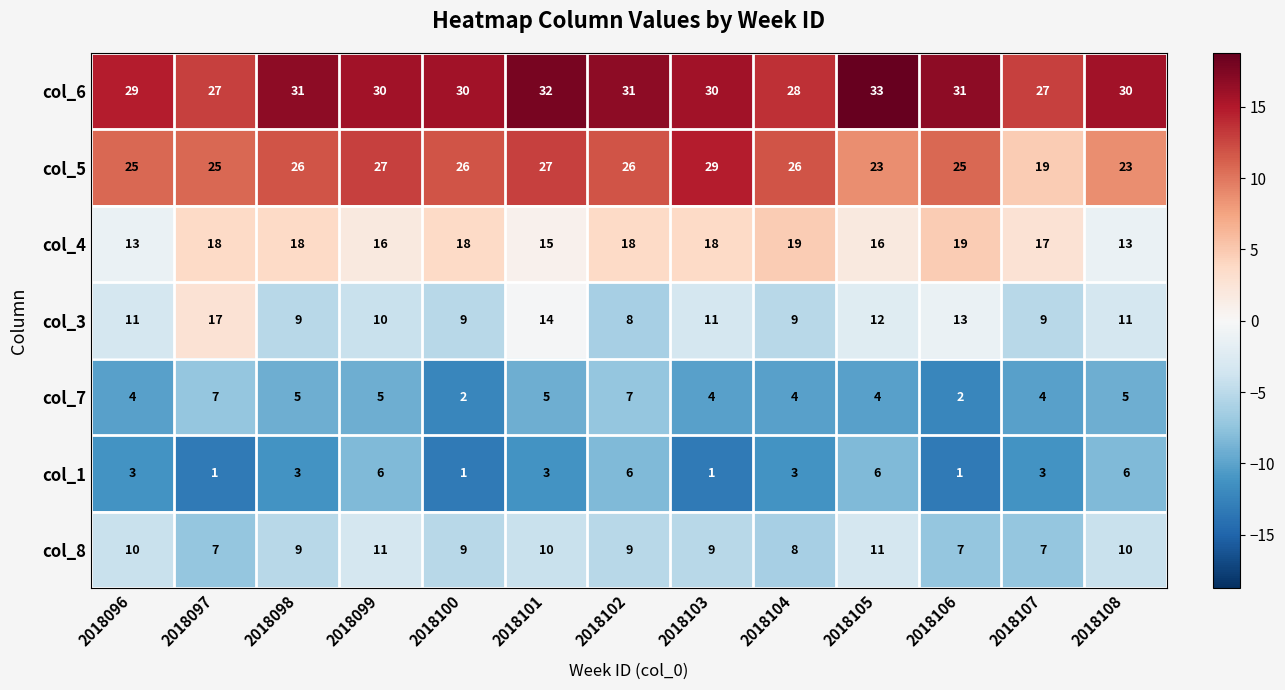

What is the lowest value of the col_4 series?

13